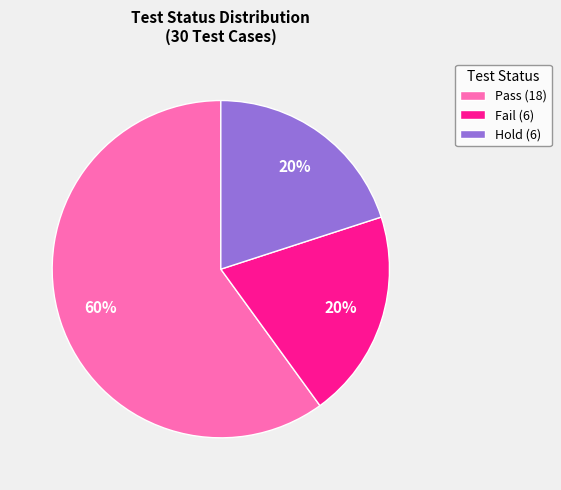

To the nearest percent, what is the difference between the largest and smallest slice percentages?

40%